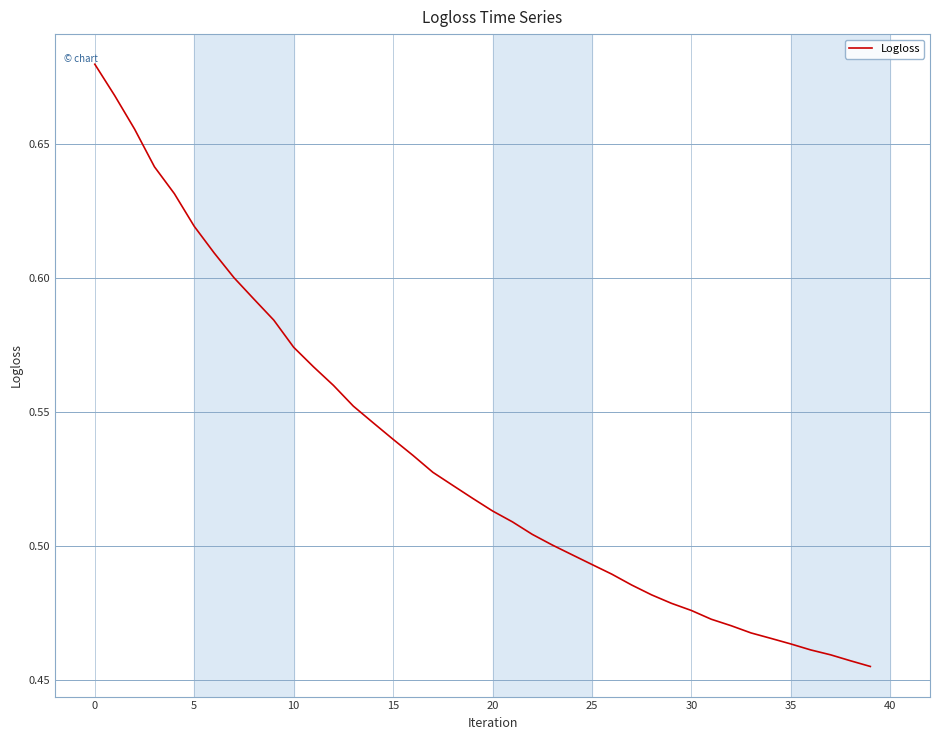

The chart shows a value of 0.3 at 0. True or false?

False